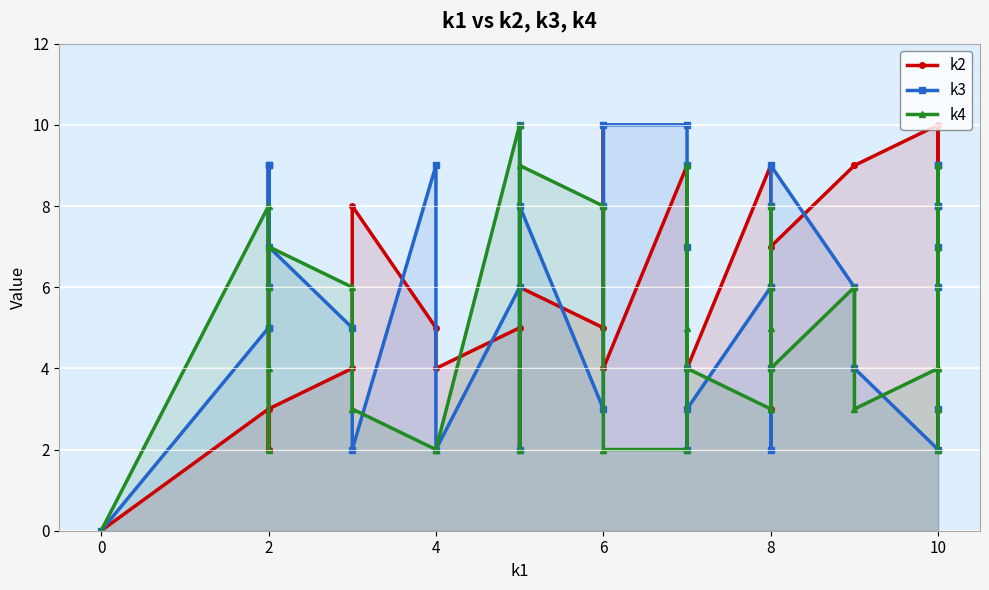

True or false: k2 has more than 2 points higher than both neighbors.

True